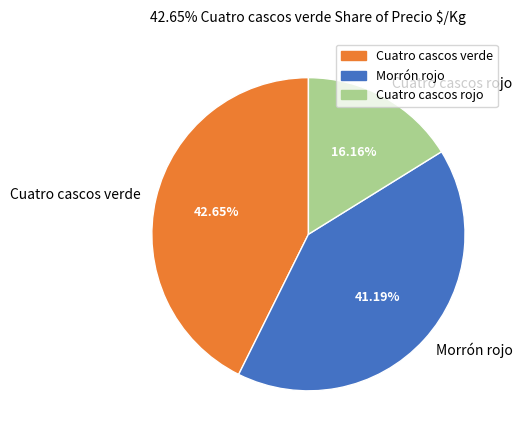

Does any single category account for the majority?

No